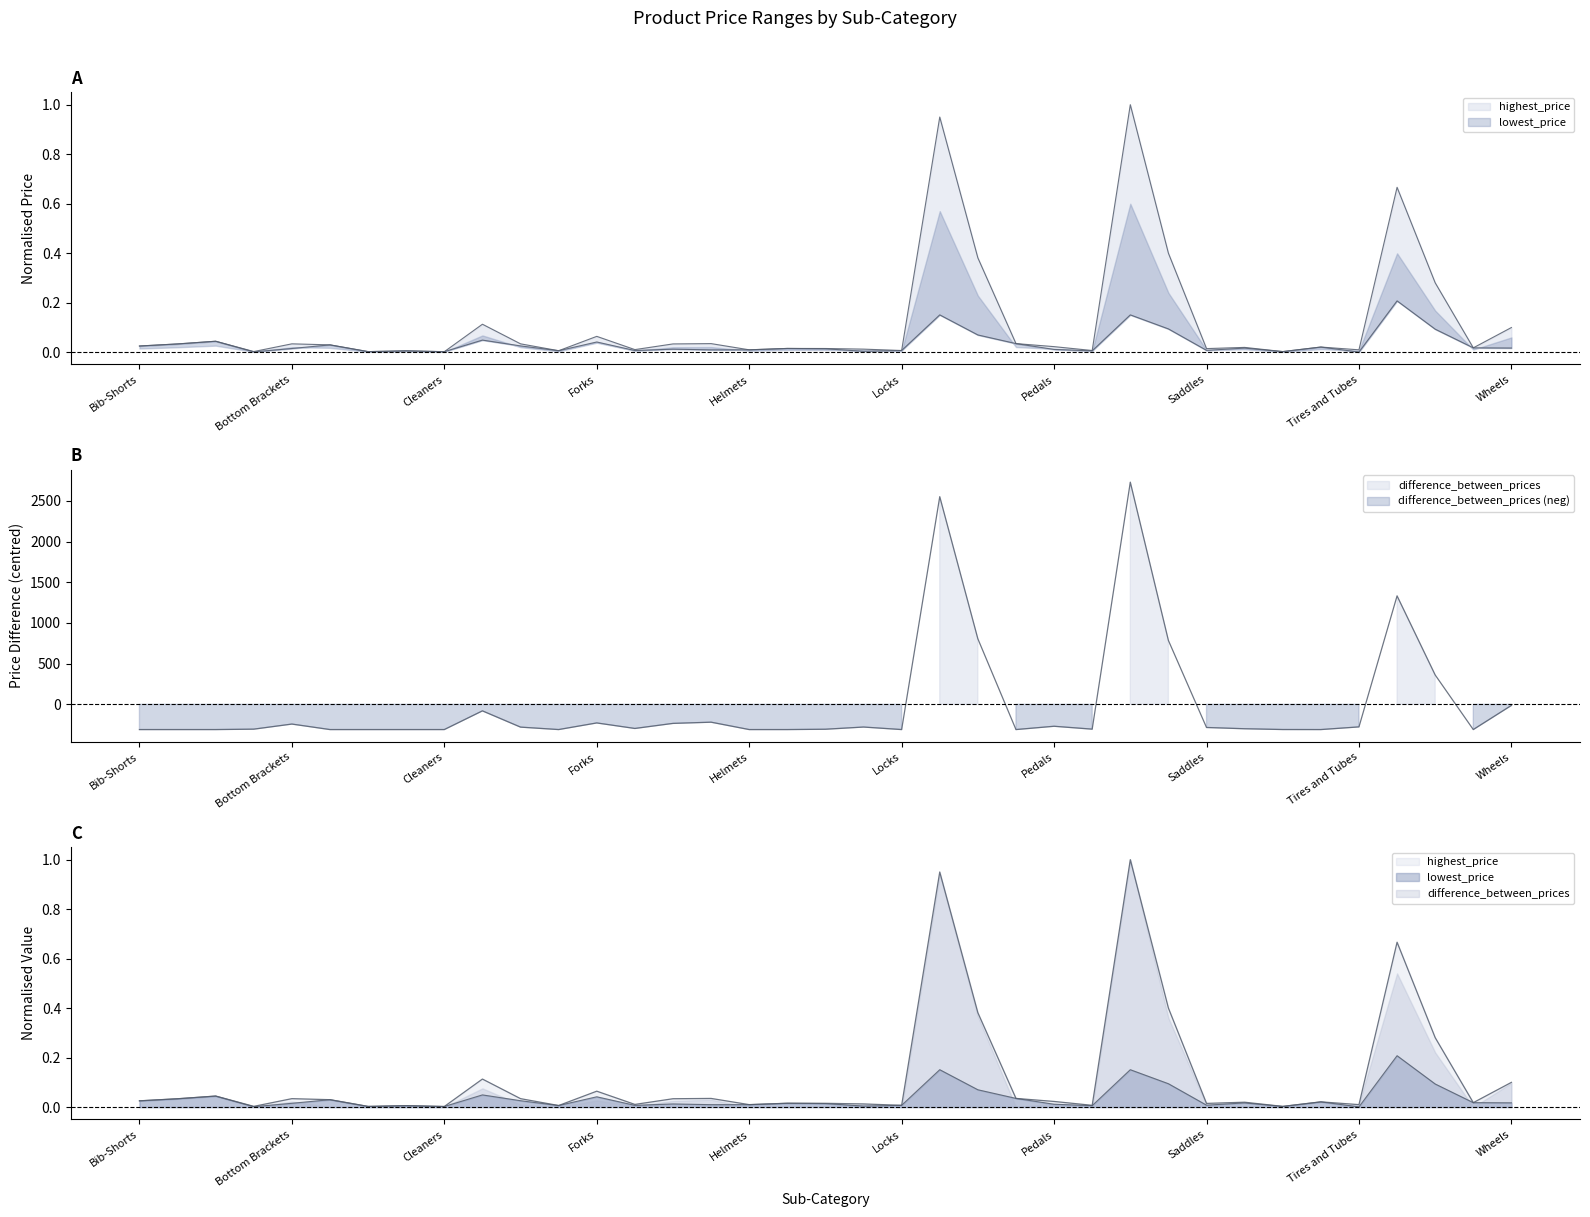

How many values in the difference_between_prices series exceed -299?

18